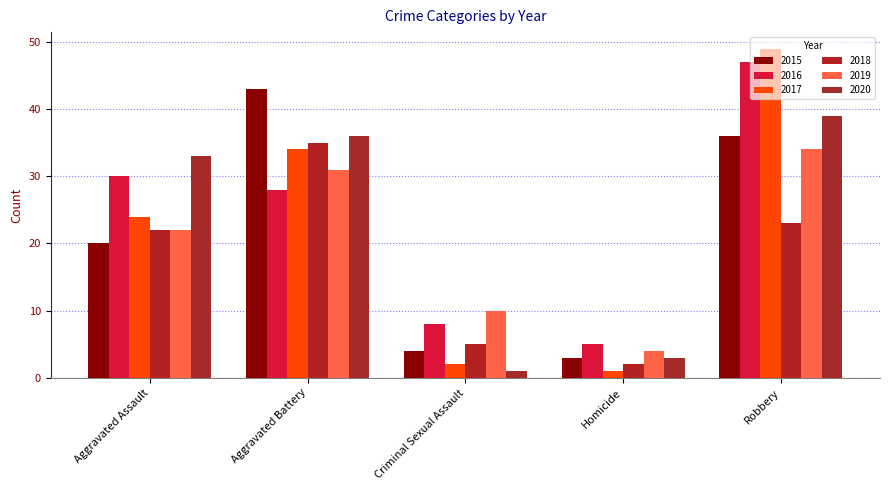

What position from the right is Criminal Sexual Assault?

3